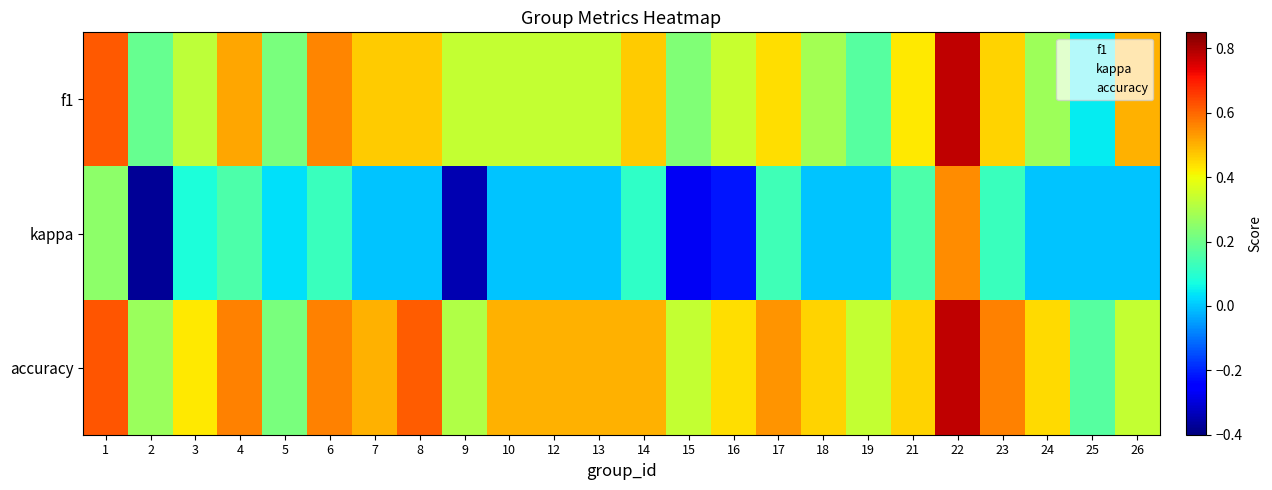

How many data points does each series have?

24